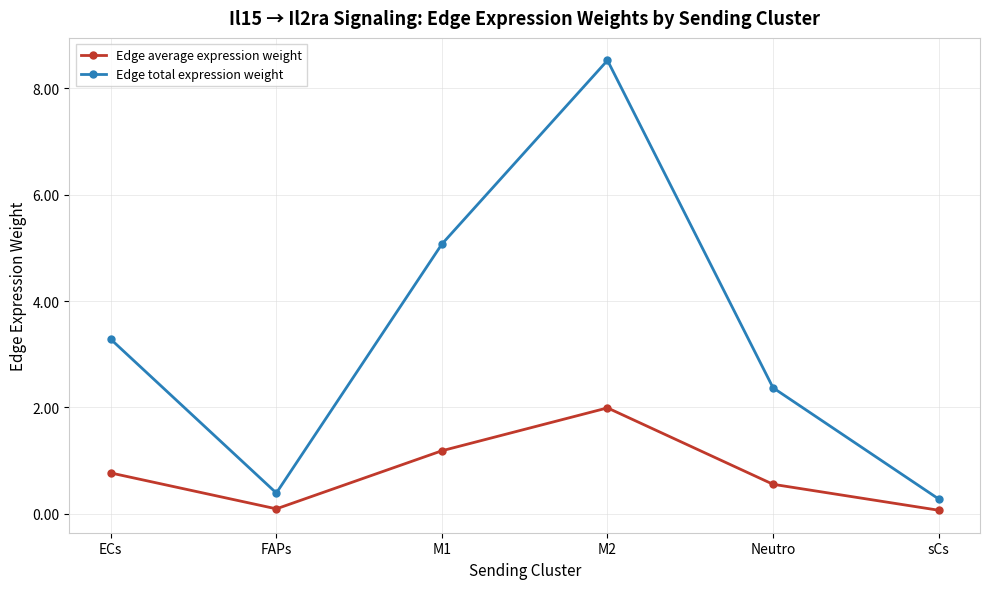

True or false: Edge average expression weight and Edge total expression weight intersect in this chart.

False